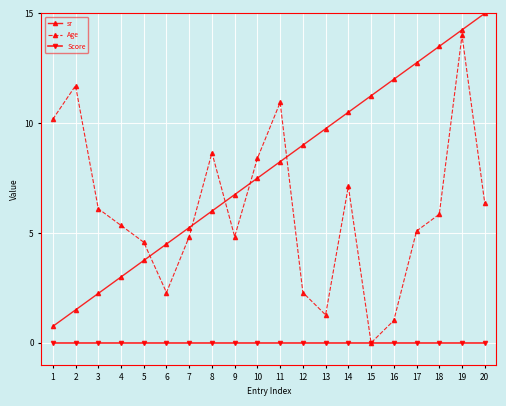

What are all the series names shown in the legend?

sr, Age, Score